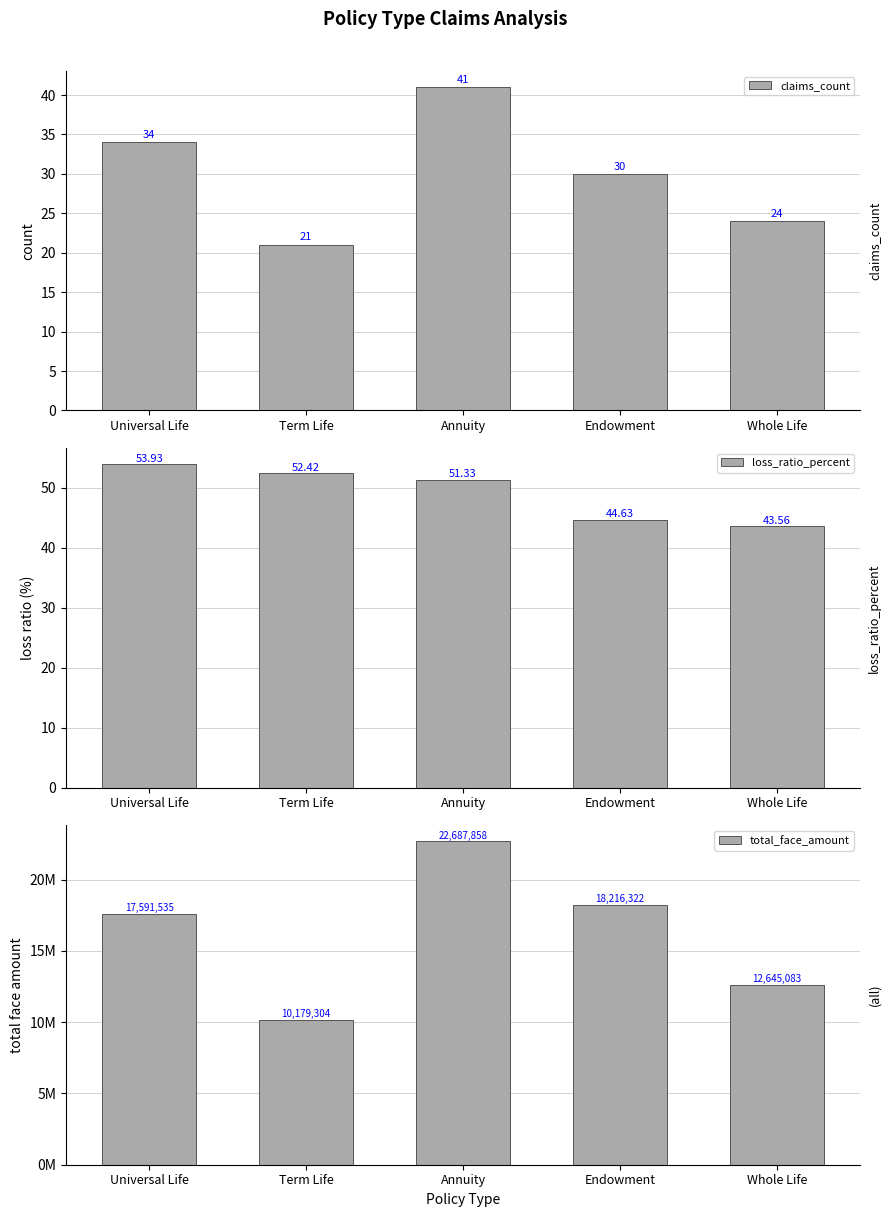

What is the sum of all claims_count values?

150